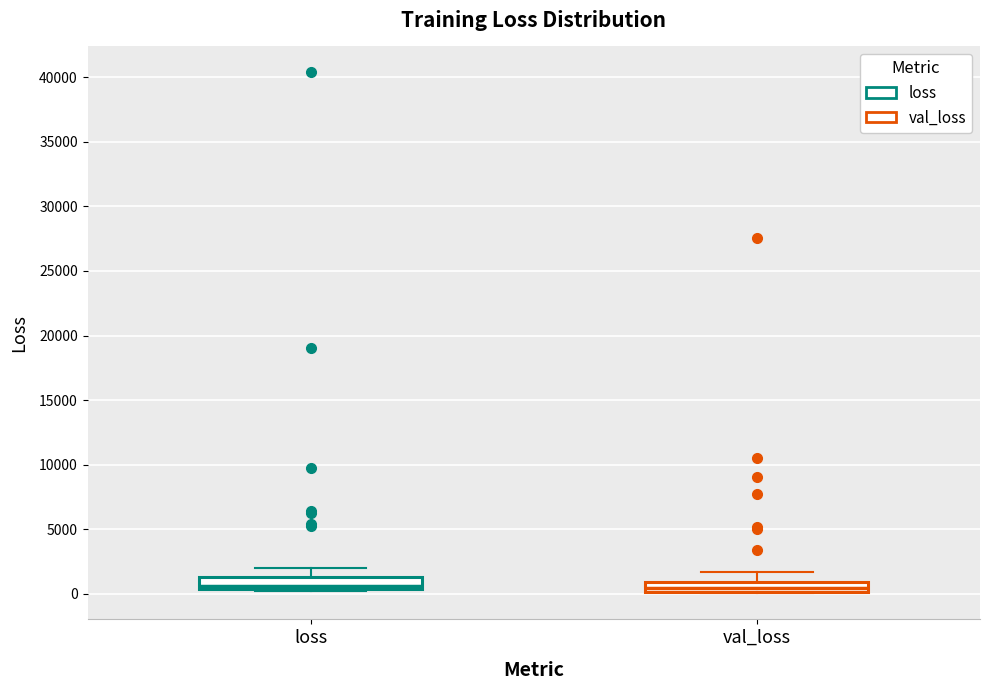

Where is the upper edge of the box for val_loss on the y-axis? The values are not printed on the chart, so give them approximately, as read against the axis.

1000